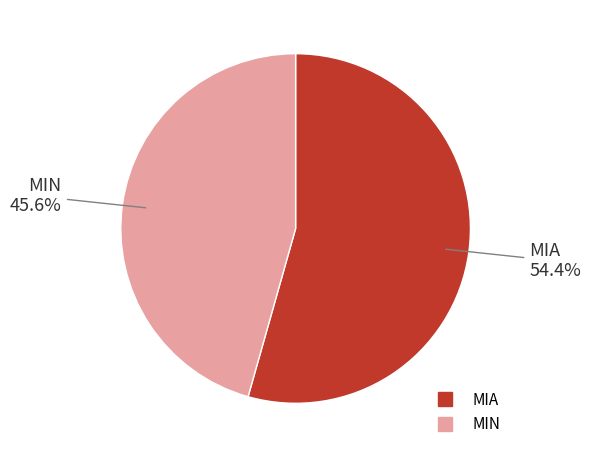

Between MIN and MIA, which is larger?

MIA